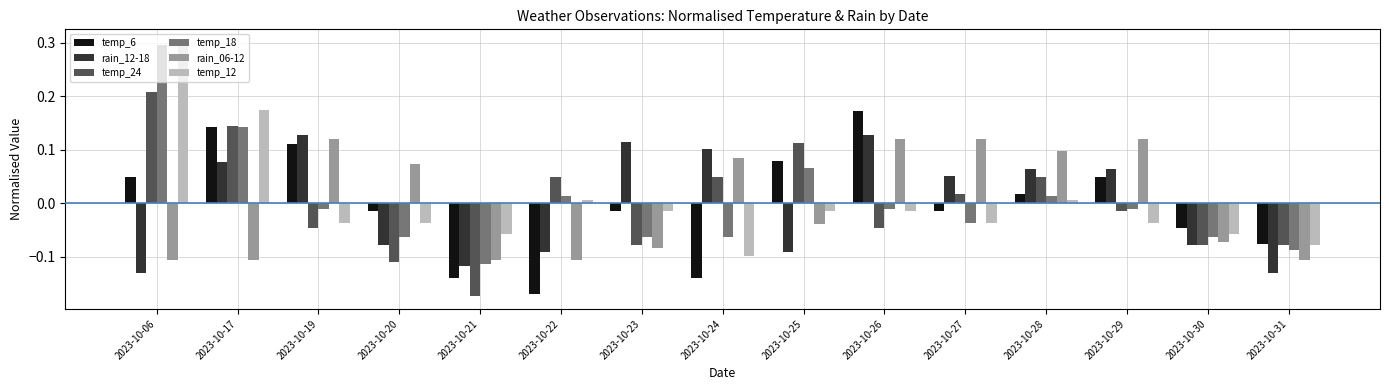

How many positive values does the temp_24 series have?

7